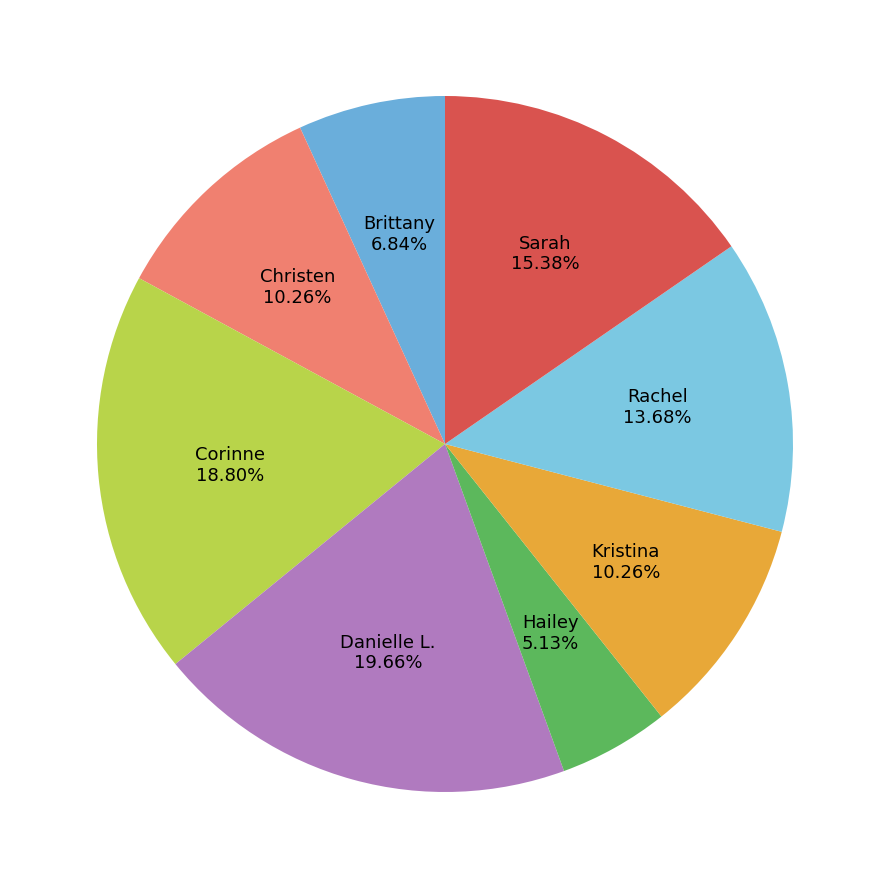

True or false: Rachel accounts for 7% of the total.

False